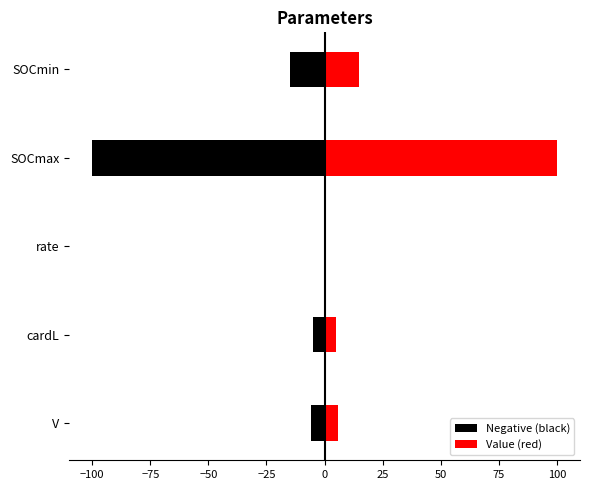

How many values in the Negative (black) series are below -6?

2